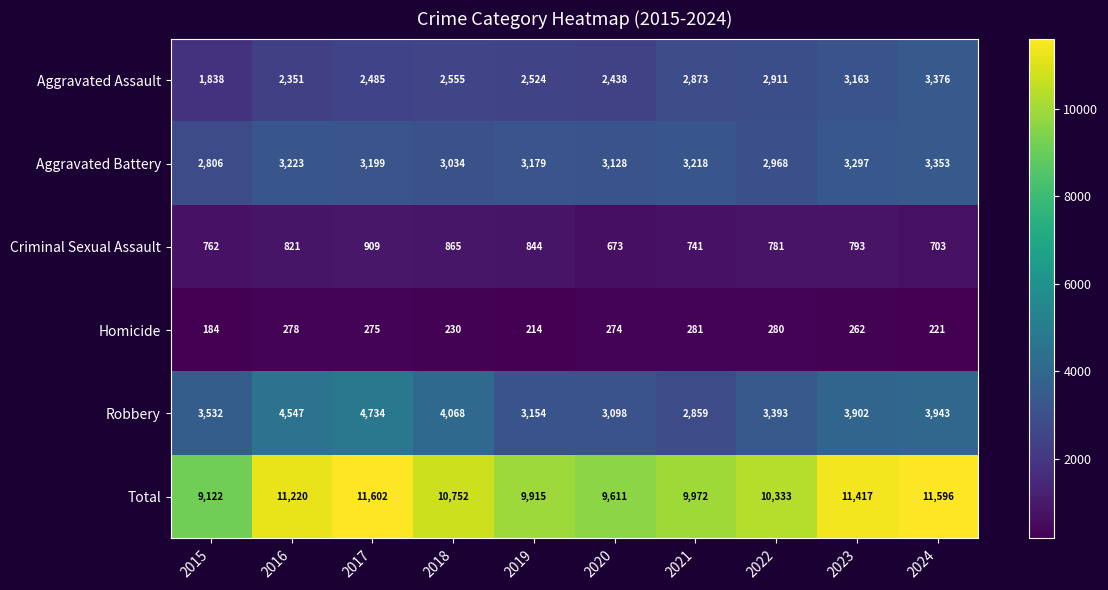

Count the number of categories in the chart.

10